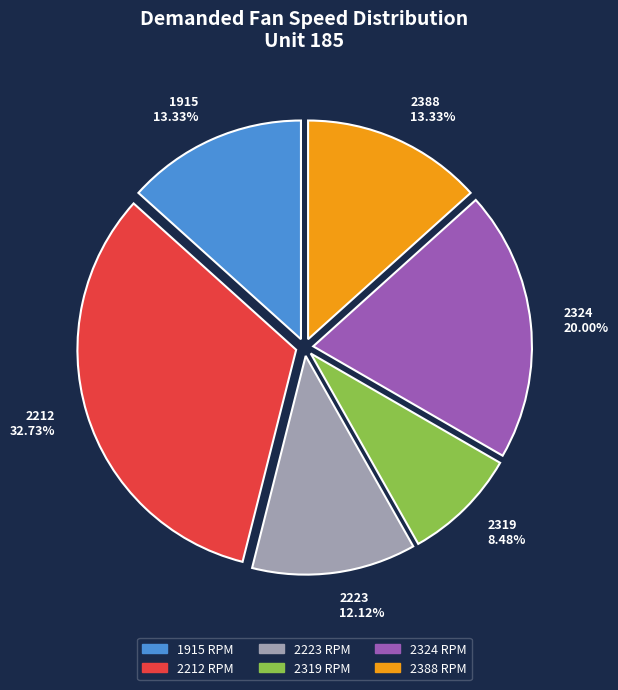

True or false: 2388 accounts for 30% of the total.

False